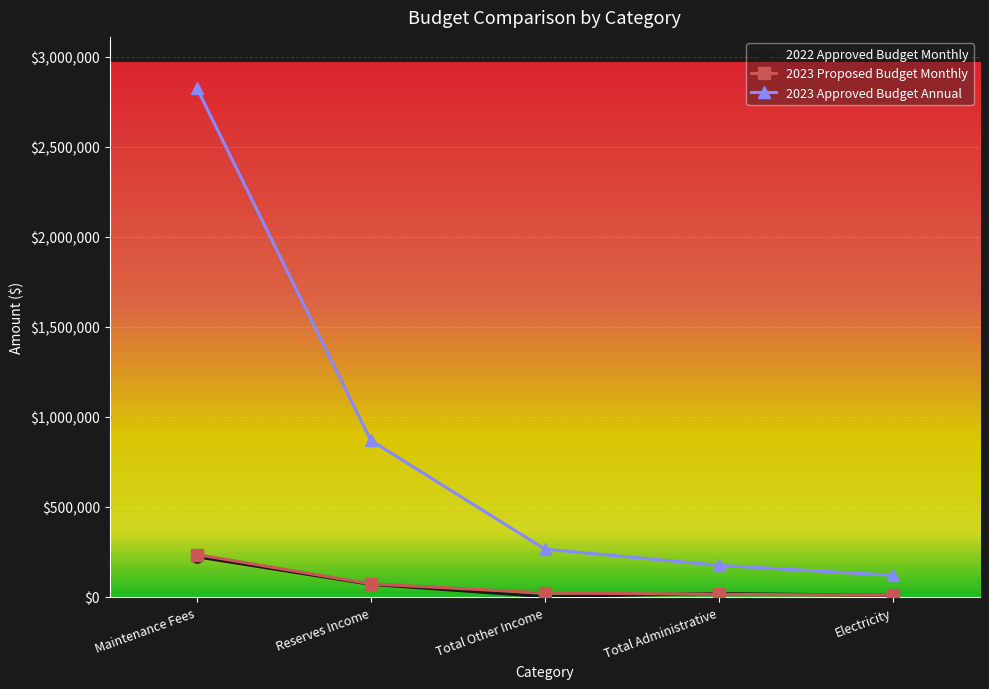

What is the label of the 5th point from the right?

Maintenance Fees